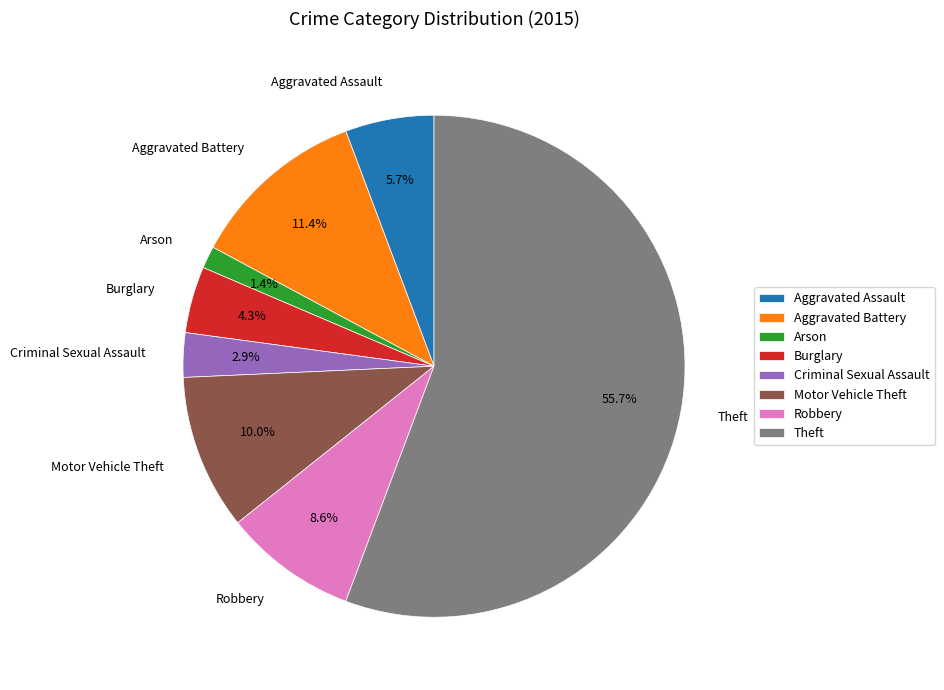

Does Criminal Sexual Assault represent more than half of the total?

No